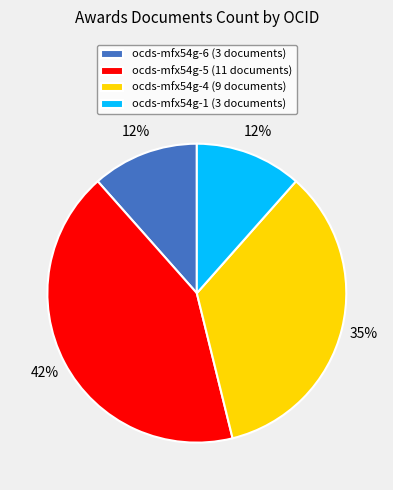

What percentage is the ocds-mfx54g-4 (9 documents) slice, to the nearest percent?

35%